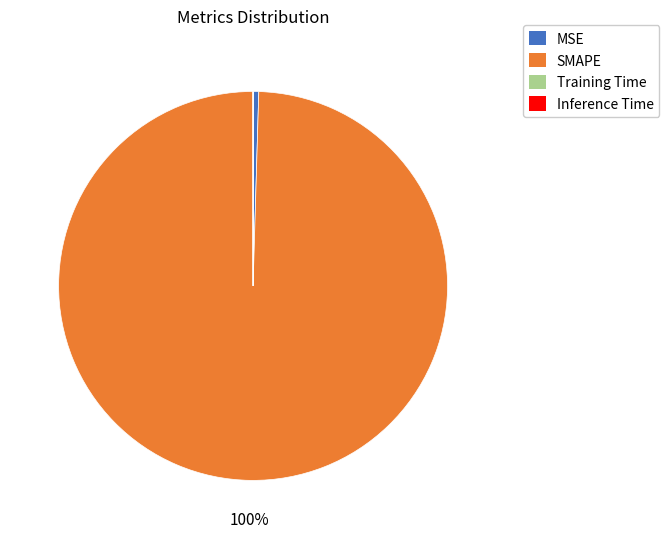

To the nearest percent, what is the difference between the largest and smallest slice percentages?

100%